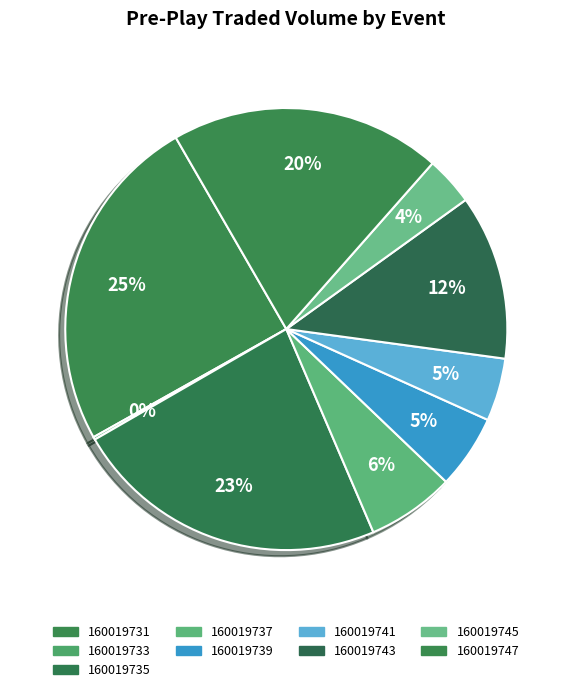

Is there a majority slice in this chart?

No